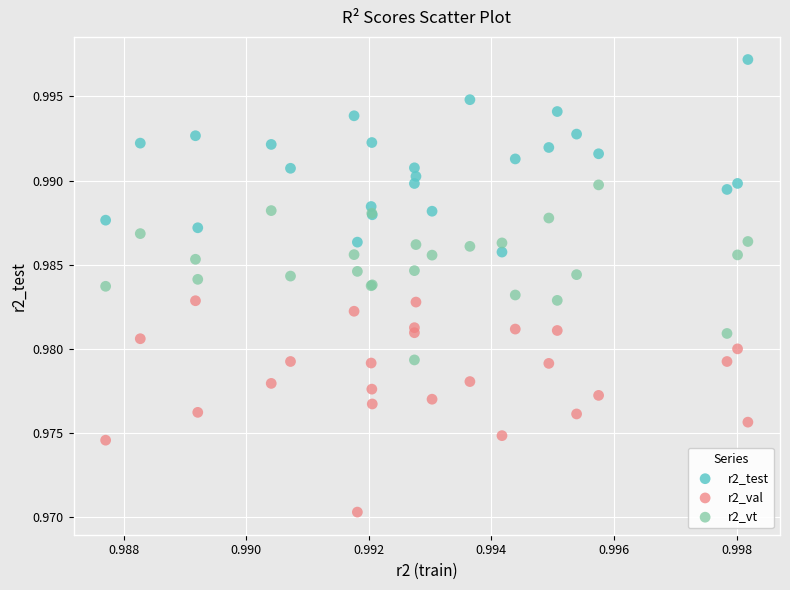

Which series reaches the minimum Y coordinate?

r2_val